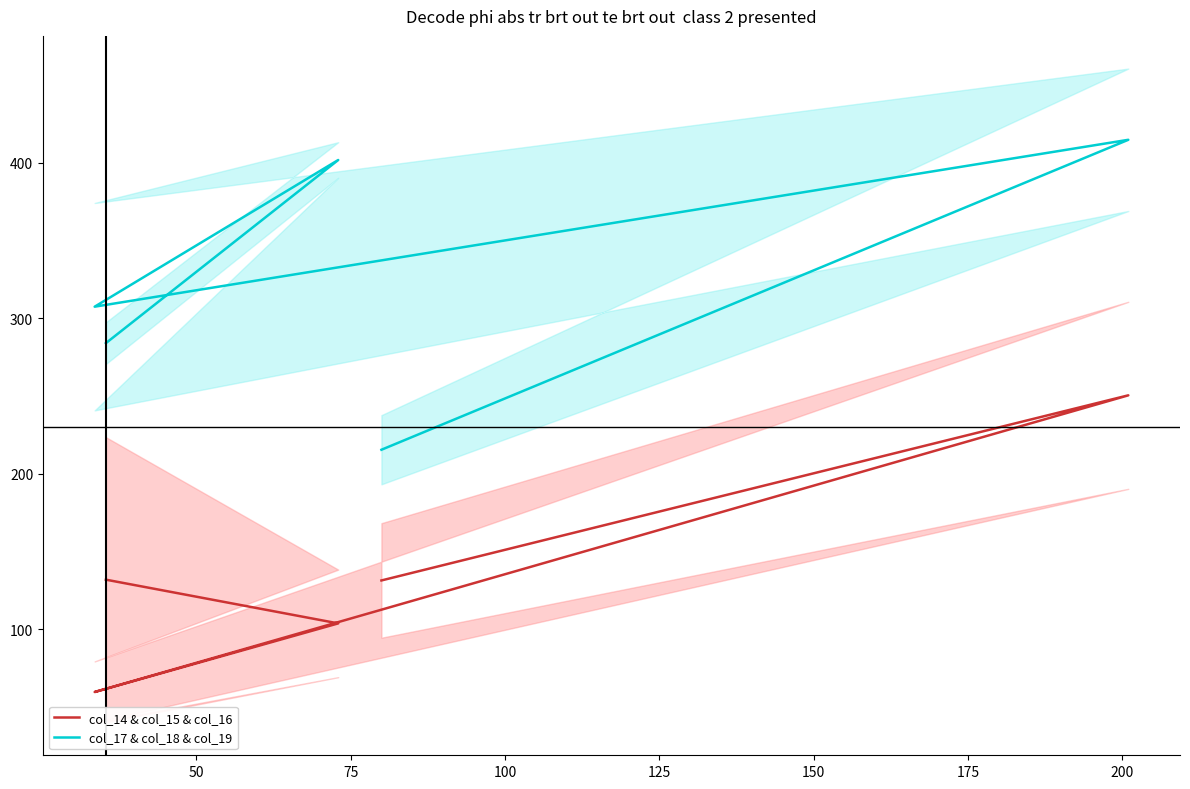

How many lines are shown in the chart?

2